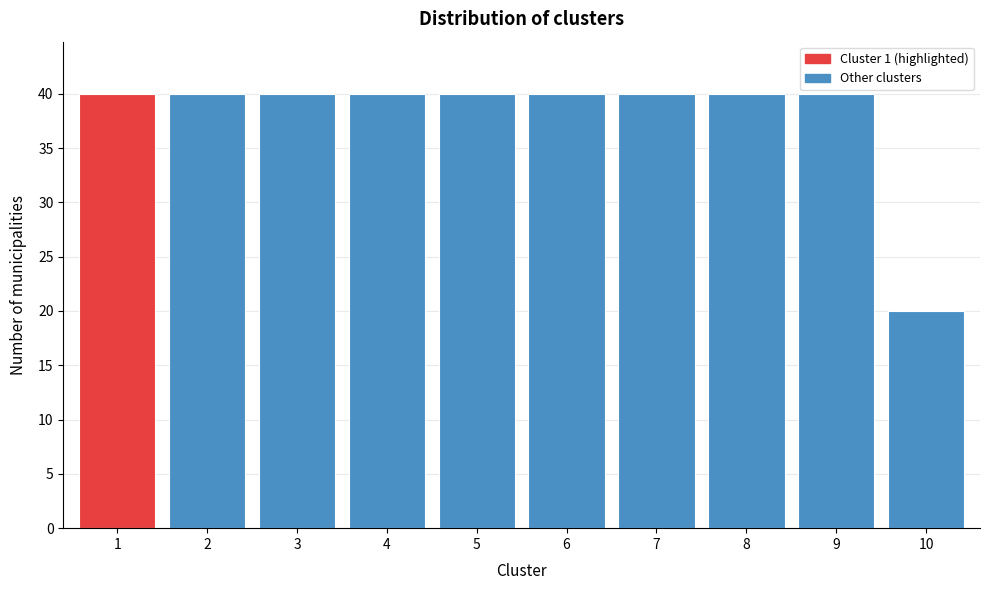

Reading left to right, transcribe all the data shown in this chart.

40	40	40	40	40	40	40	40	40	20